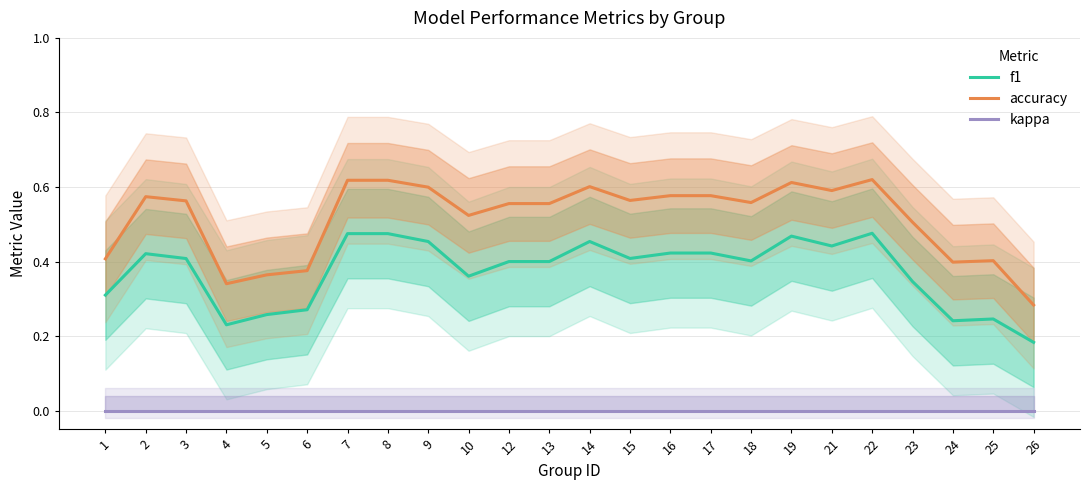

Where is accuracy nearest to the value 0?

26